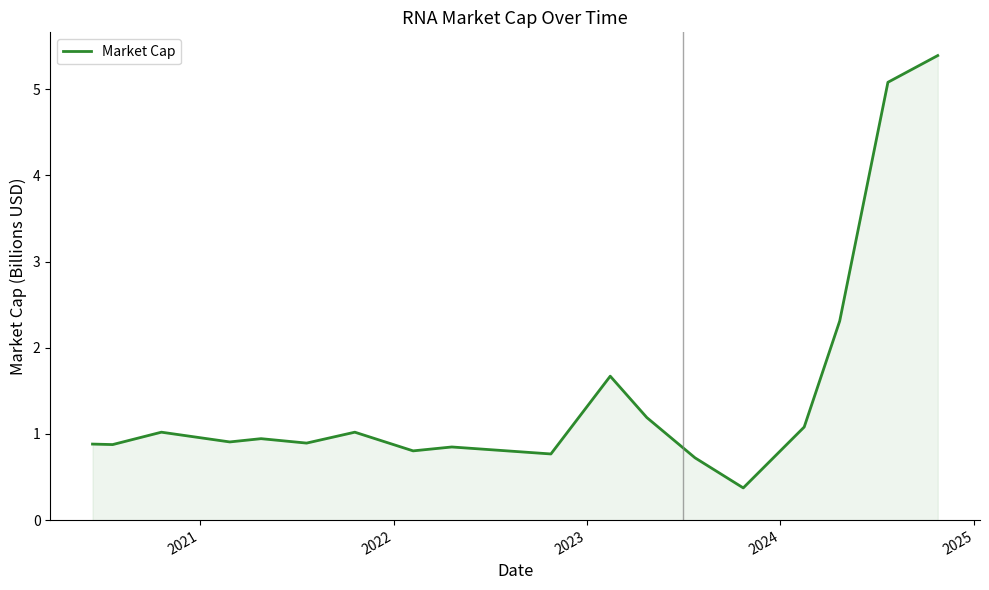

How many series are shown in this chart?

1